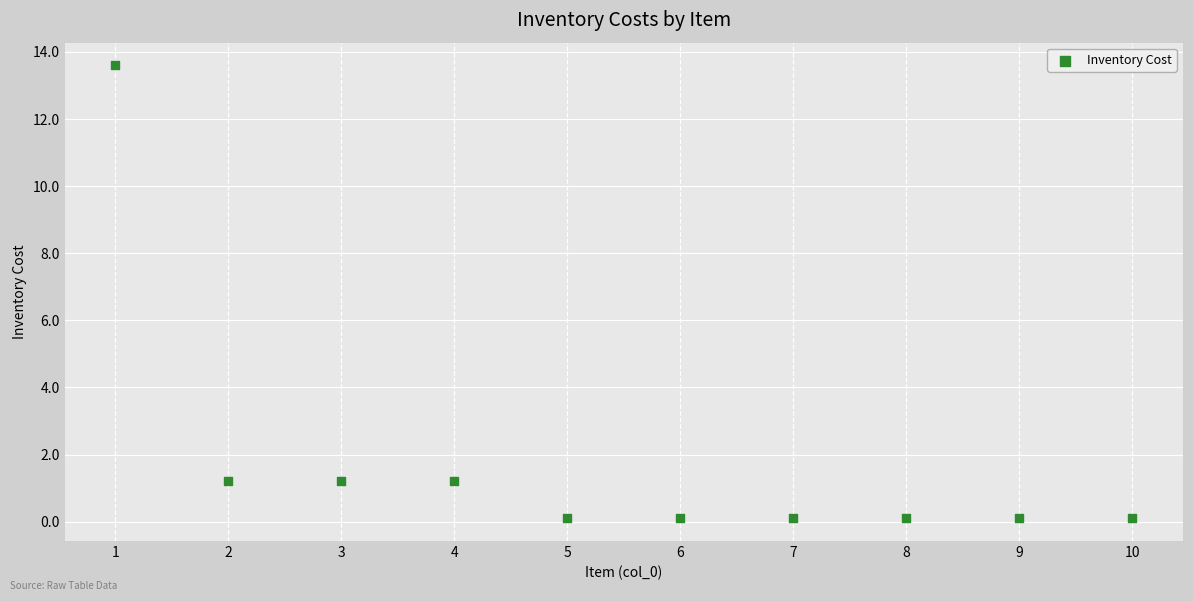

What is the average Y value?

1.8